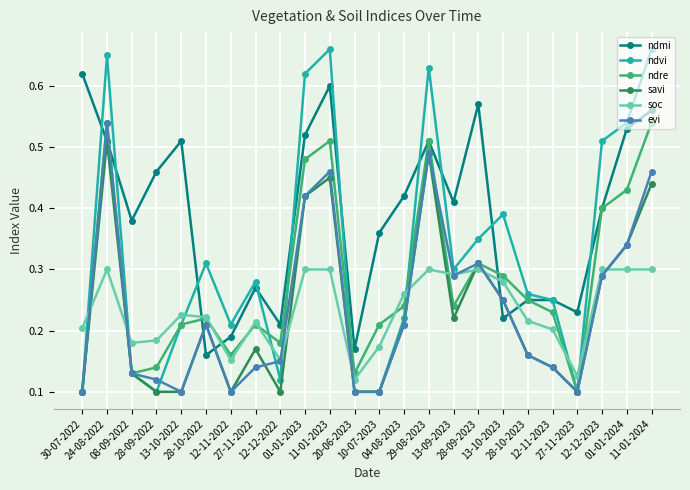

Which series has the largest range (max minus min)?

ndvi